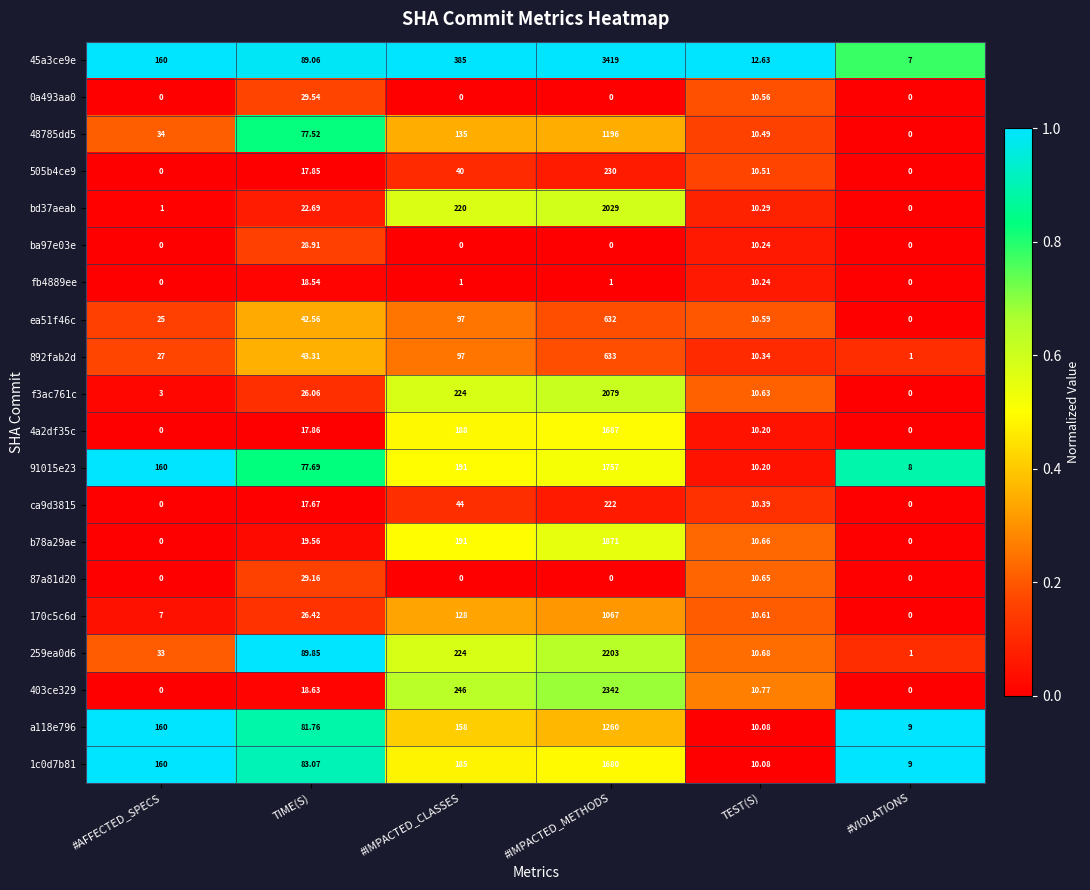

At which category is the sum across all series the highest?

#IMPACTED_METHODS